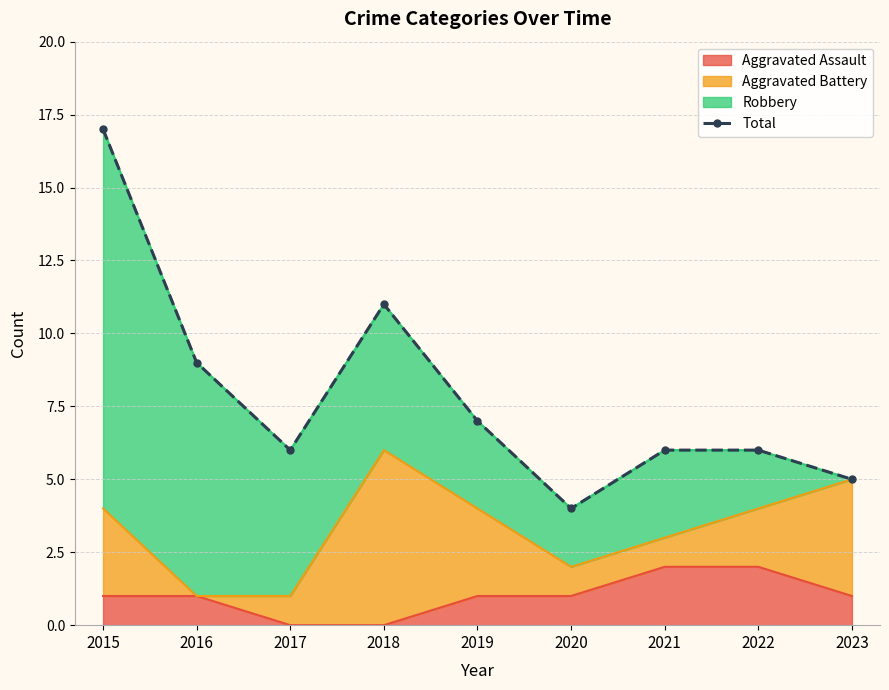

What is the ratio of the value at 2022 to the value at 2019?

0.9